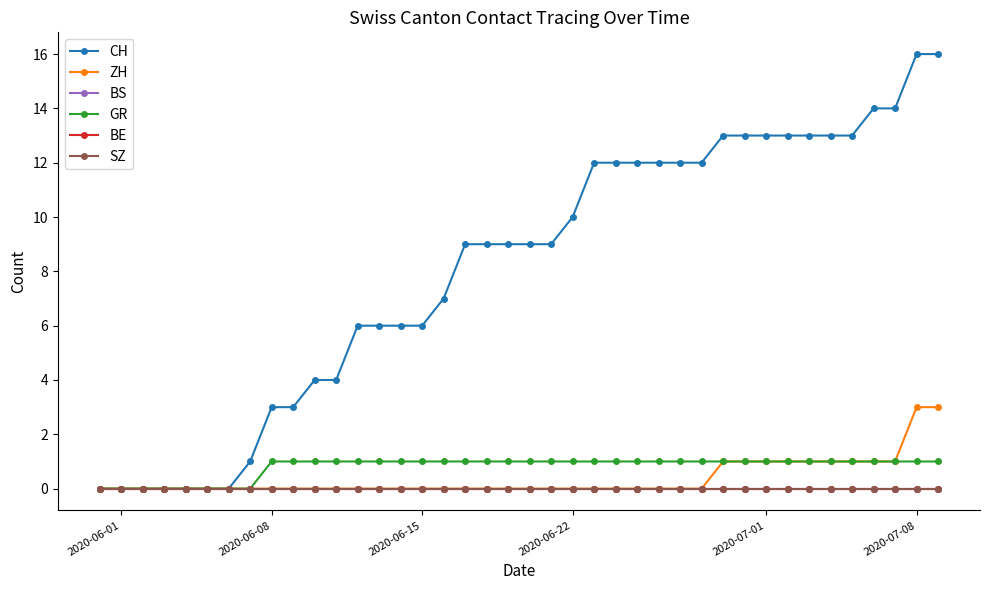

Is this an area chart (filled region under the line)?

No